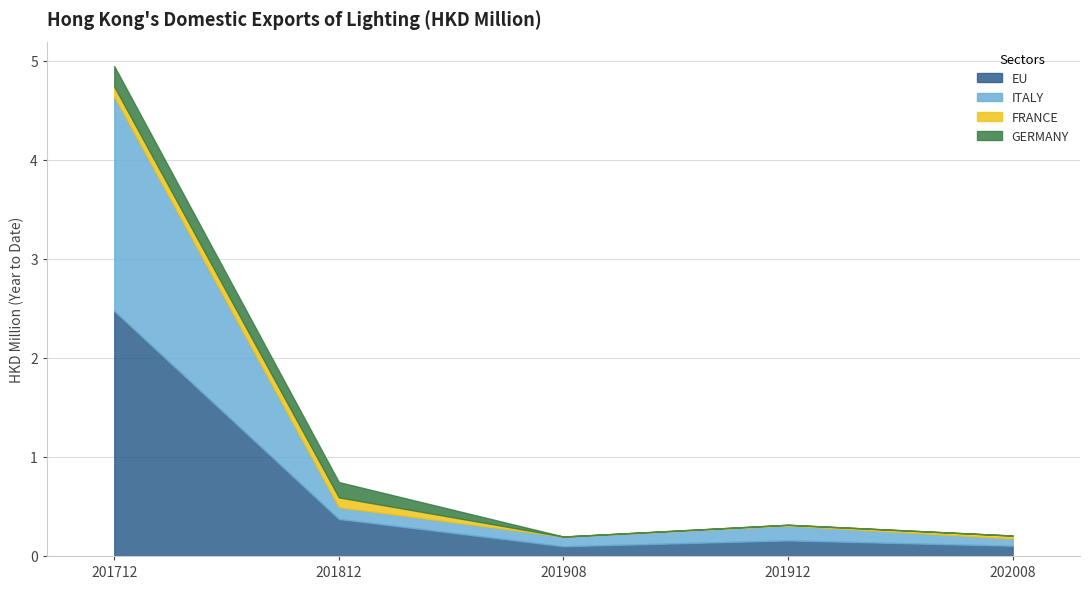

Rank the series at 202008 from highest to lowest value.

EU, ITALY, FRANCE, GERMANY